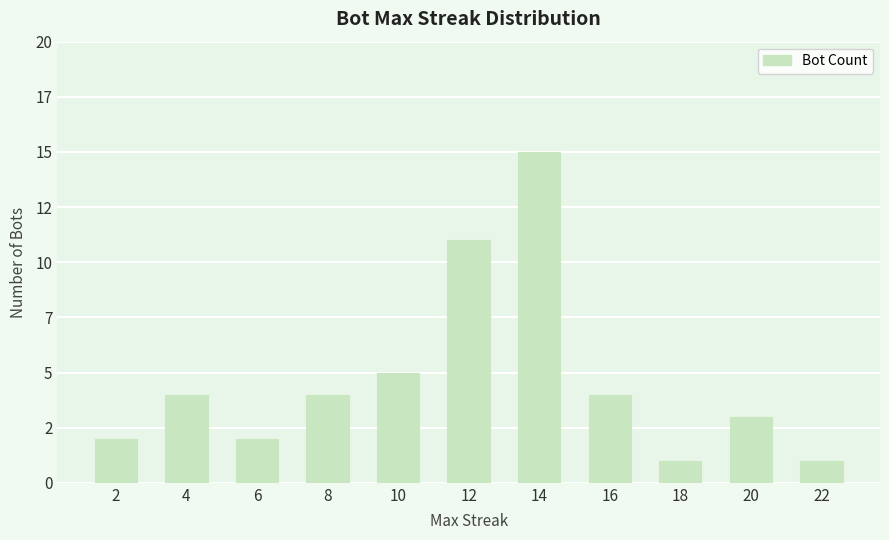

What is the sum of the values at 6 and 12?

13